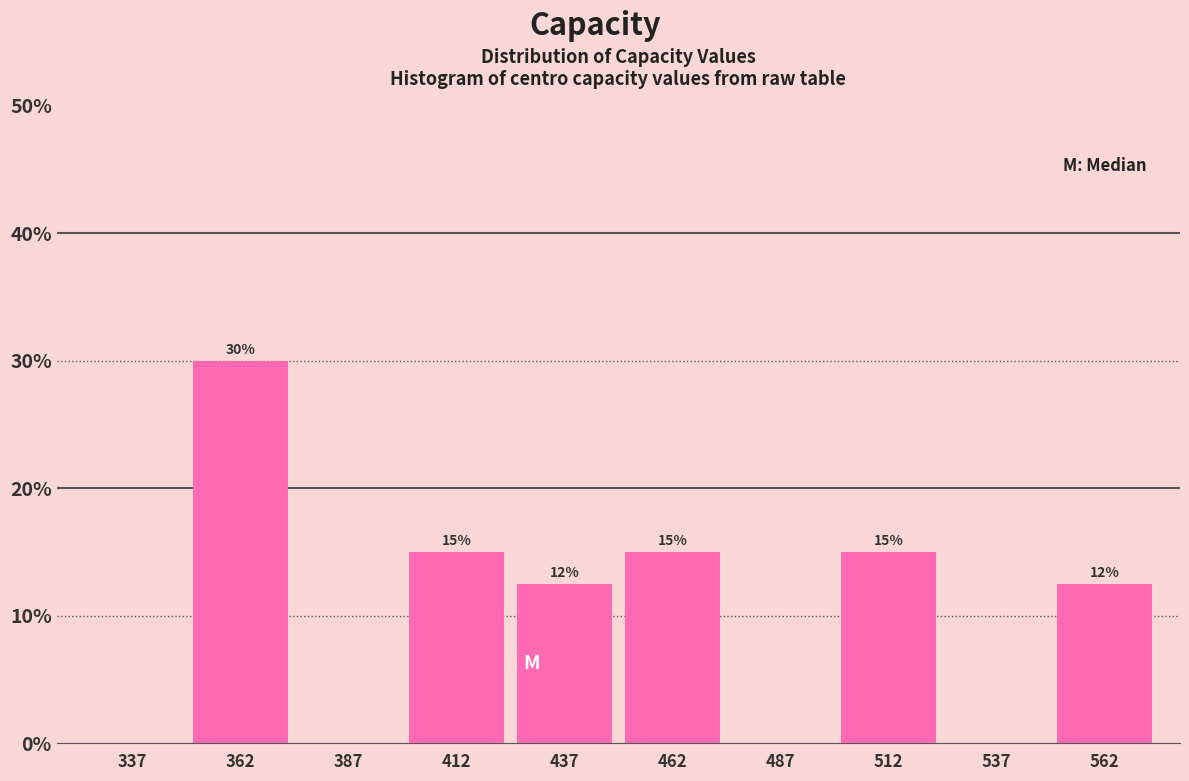

Which range on the x-axis has the tallest bar?

350 to 375